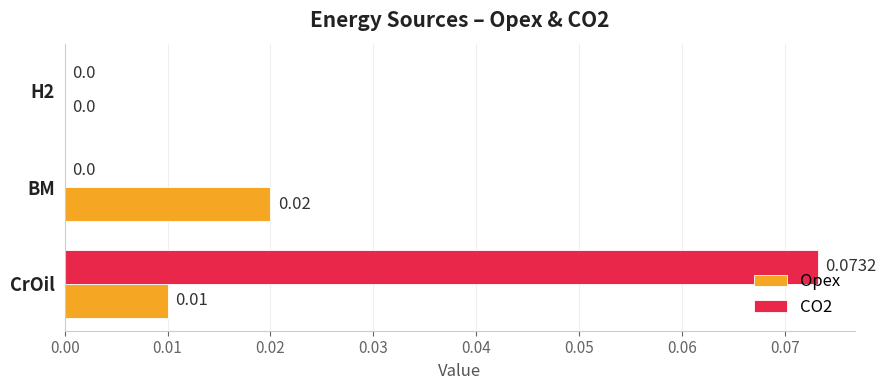

At which category is the sum across all series the highest?

CrOil